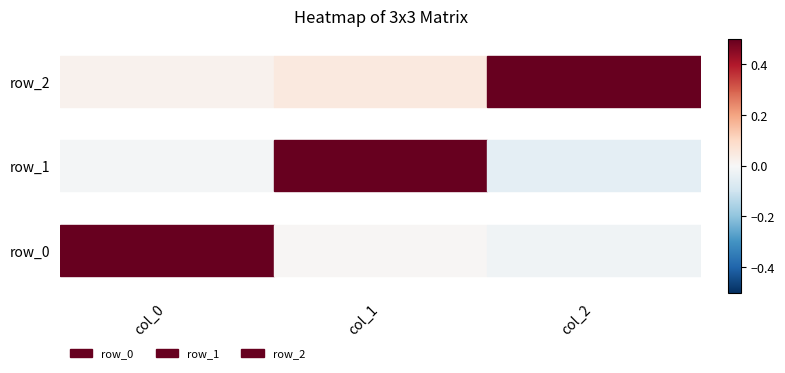

How many values in the row_1 series exceed 0?

1